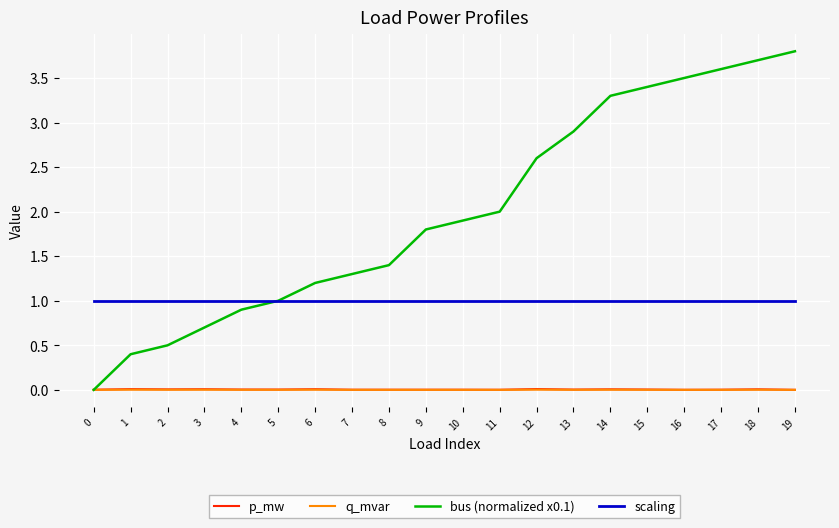

Which series has the largest total across all categories?

bus (normalized x0.1)